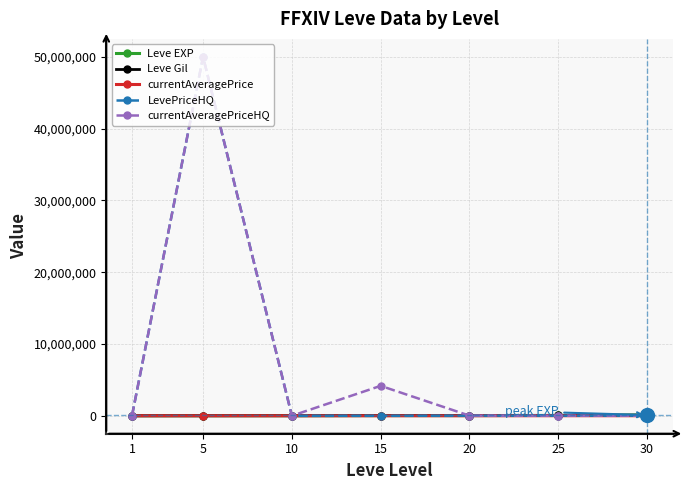

What is the difference between the second highest and minimum values in the currentAveragePrice series?

3342.0